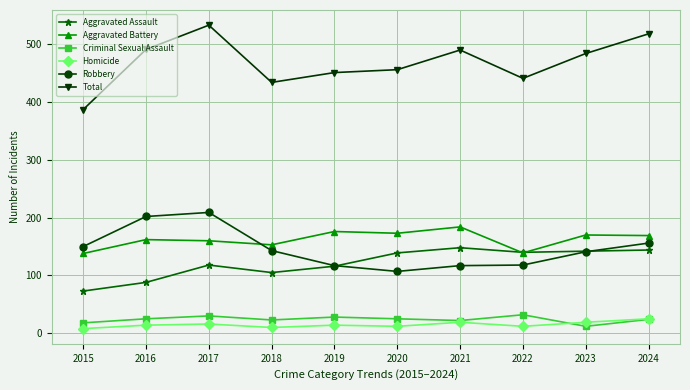

After their last crossing, which series has the higher values: Robbery or Aggravated Battery?

Aggravated Battery